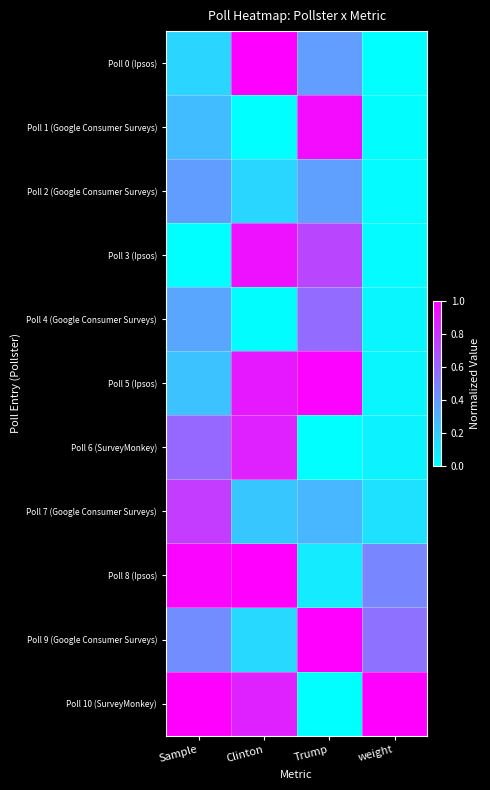

What is the total value across all series at Sample?

5.2